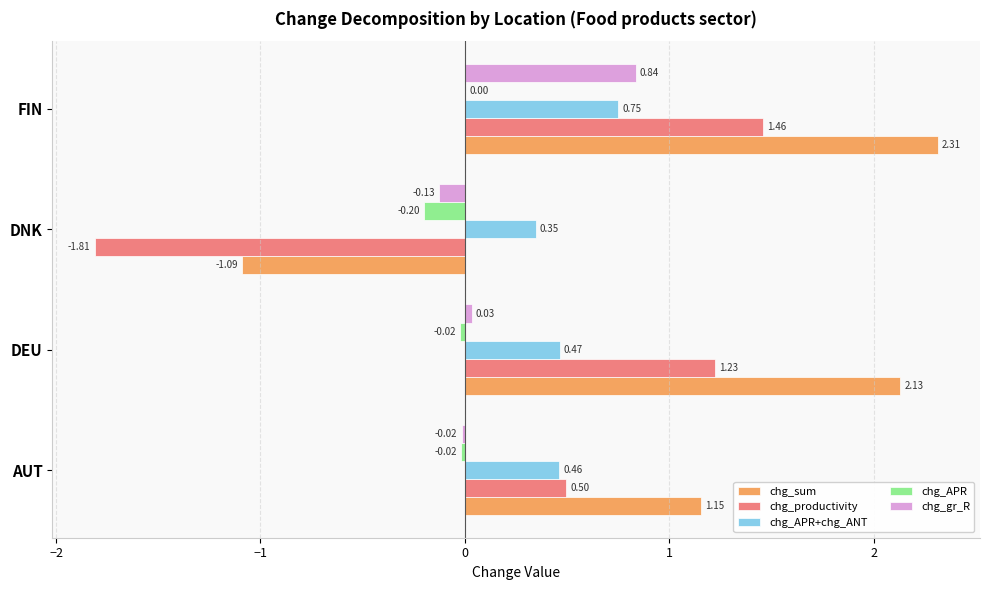

Which series changed the most between DEU and DNK?

chg_sum